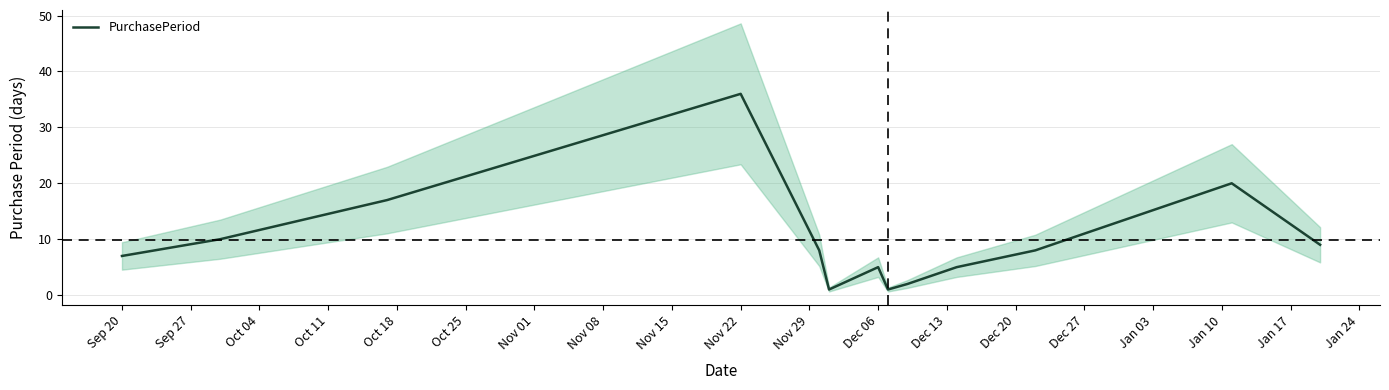

What is the smallest value displayed?

1